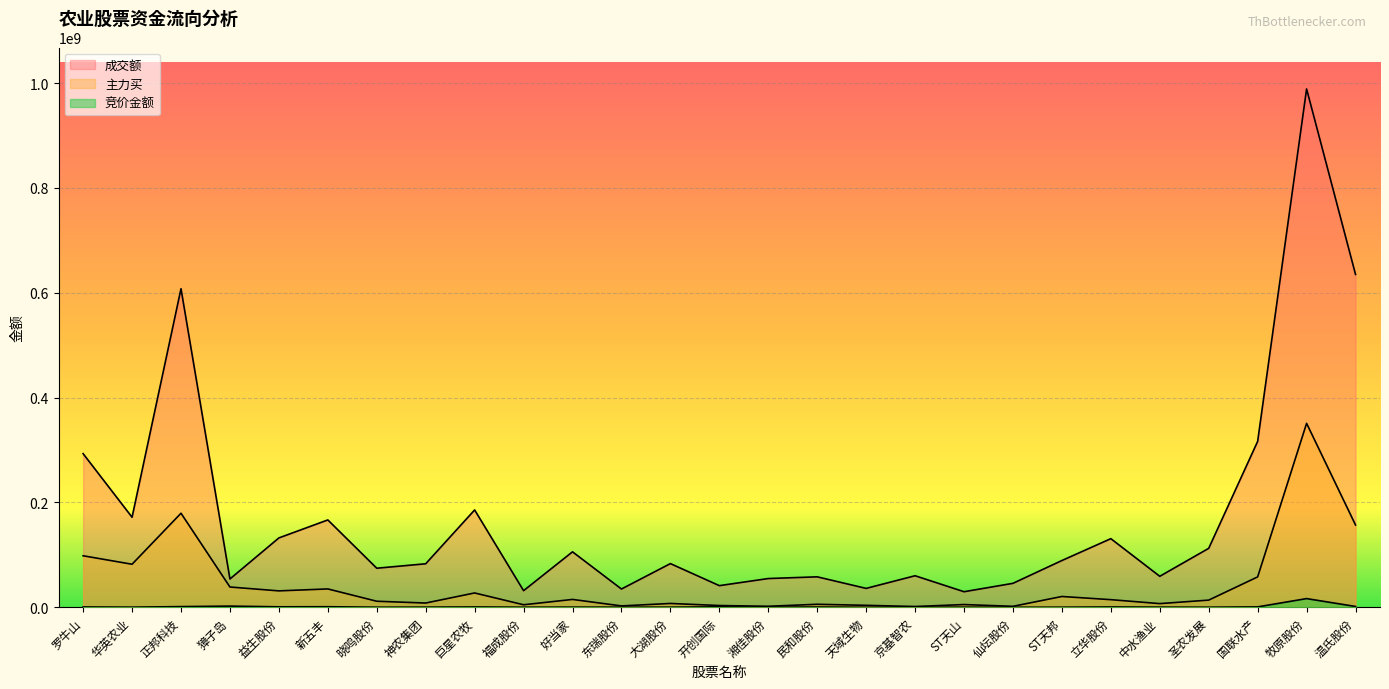

Which series has the largest range (max minus min)?

成交额